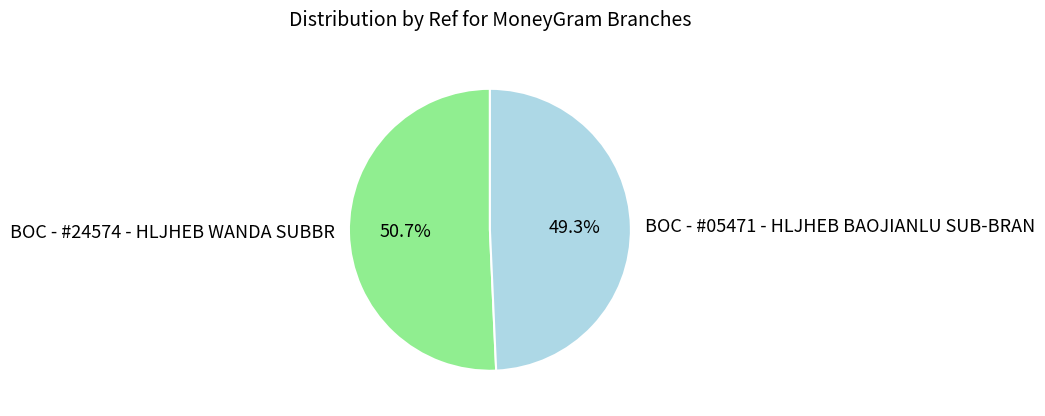

Do BOC - #05471 - HLJHEB BAOJIANLU SUB-BRAN and BOC - #24574 - HLJHEB WANDA SUBBR together represent more than half of the pie?

Yes